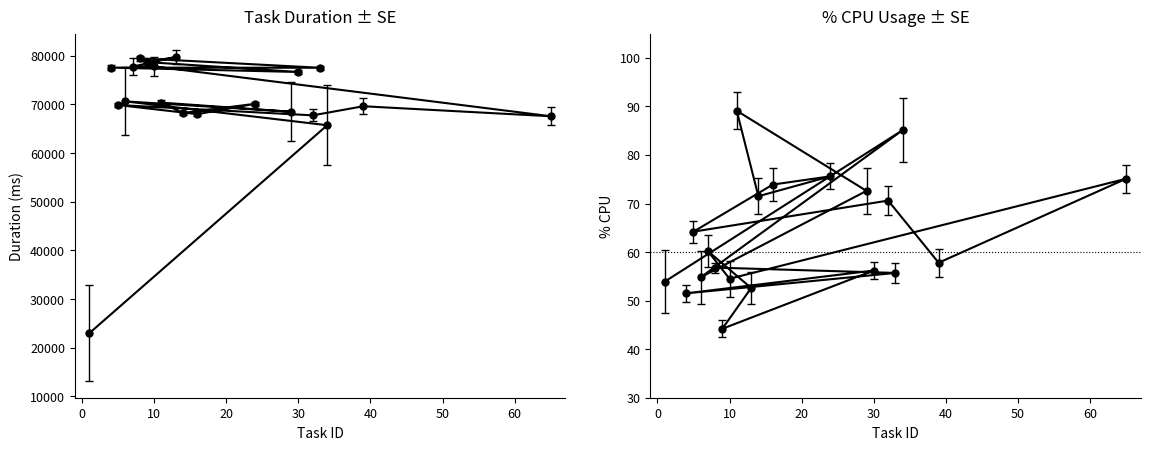

How many lines are shown in the chart?

2